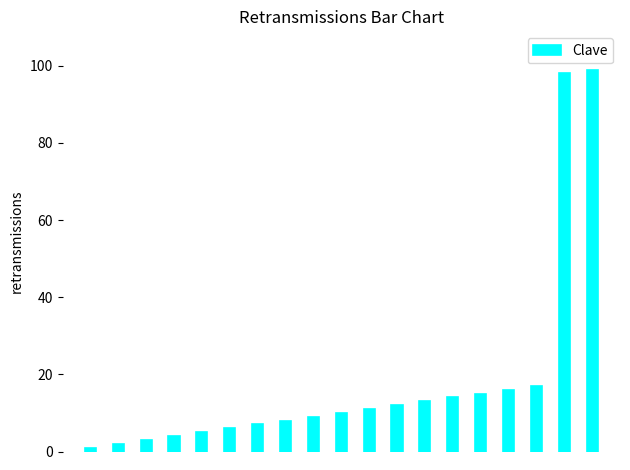

What is the greatest value displayed?

99